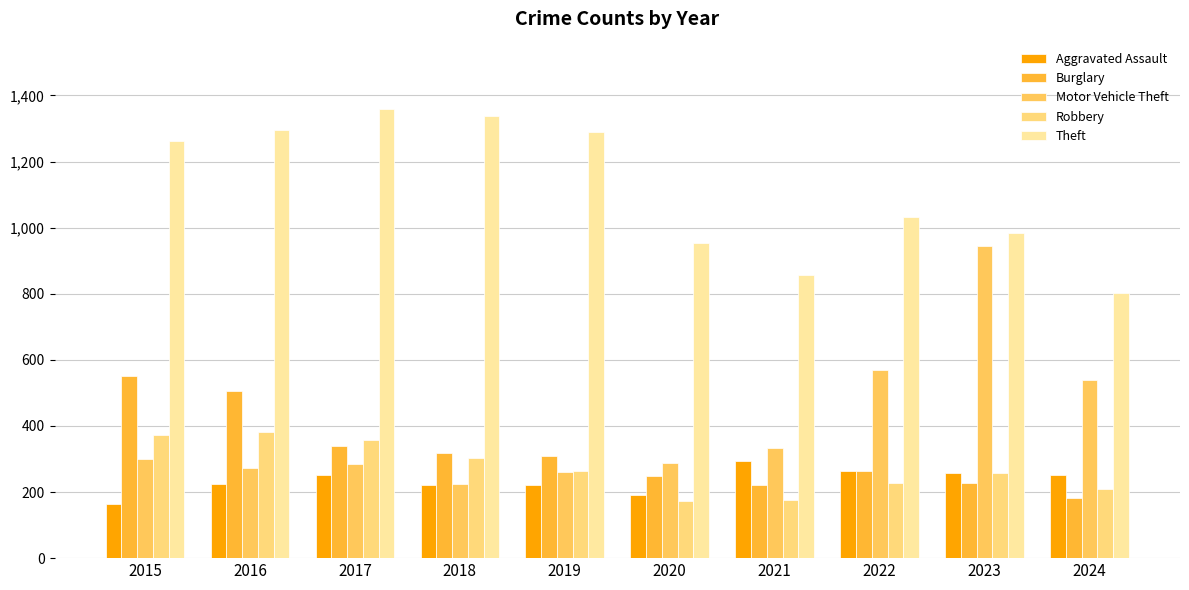

Reading left to right, what are all the values shown in this chart?

Aggravated Assault: 164	225	251	220	220	192	295	264	259	252
Burglary: 552	505	339	319	308	250	220	263	226	182
Motor Vehicle Theft: 299	272	285	225	262	287	332	569	945	539
Robbery: 372	381	356	302	263	174	175	227	257	209
Theft: 1263	1297	1359	1337	1288	954	856	1032	983	801